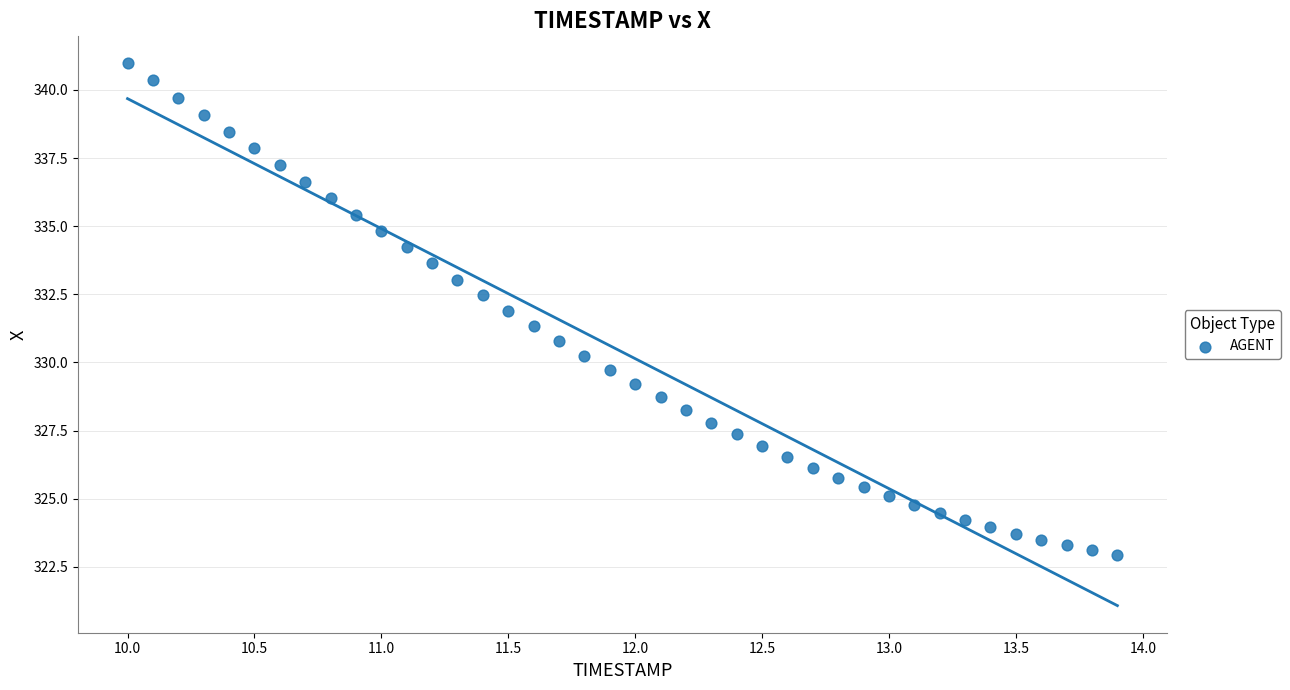

What is the range of X values (max minus min)?

3.9